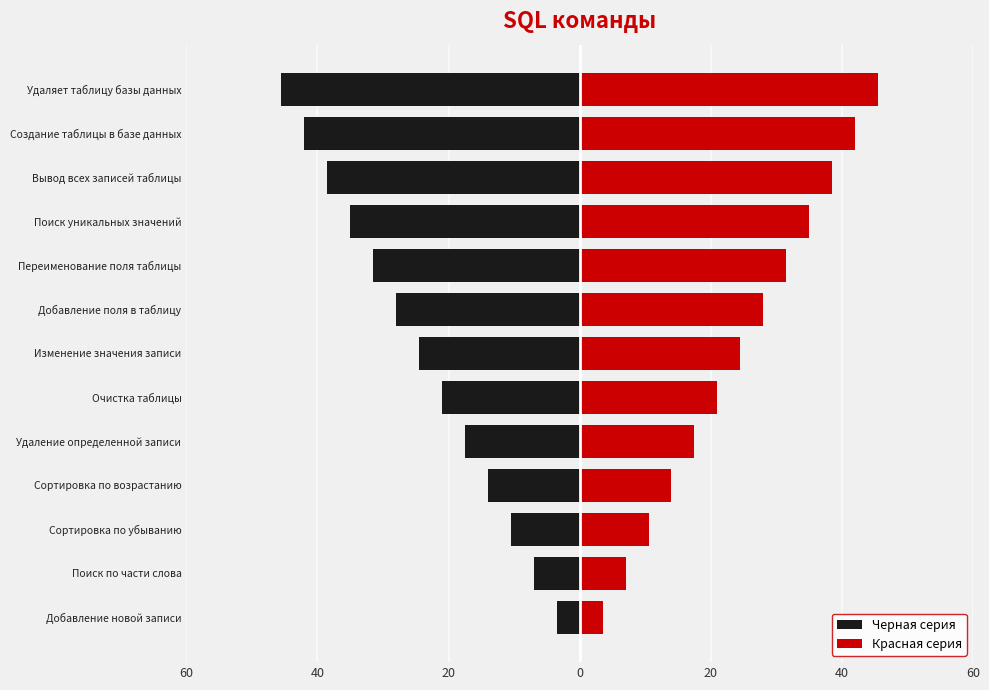

Is the value of Черная серия at Поиск по части слова greater than the value of Красная серия at Сортировка по убыванию?

No